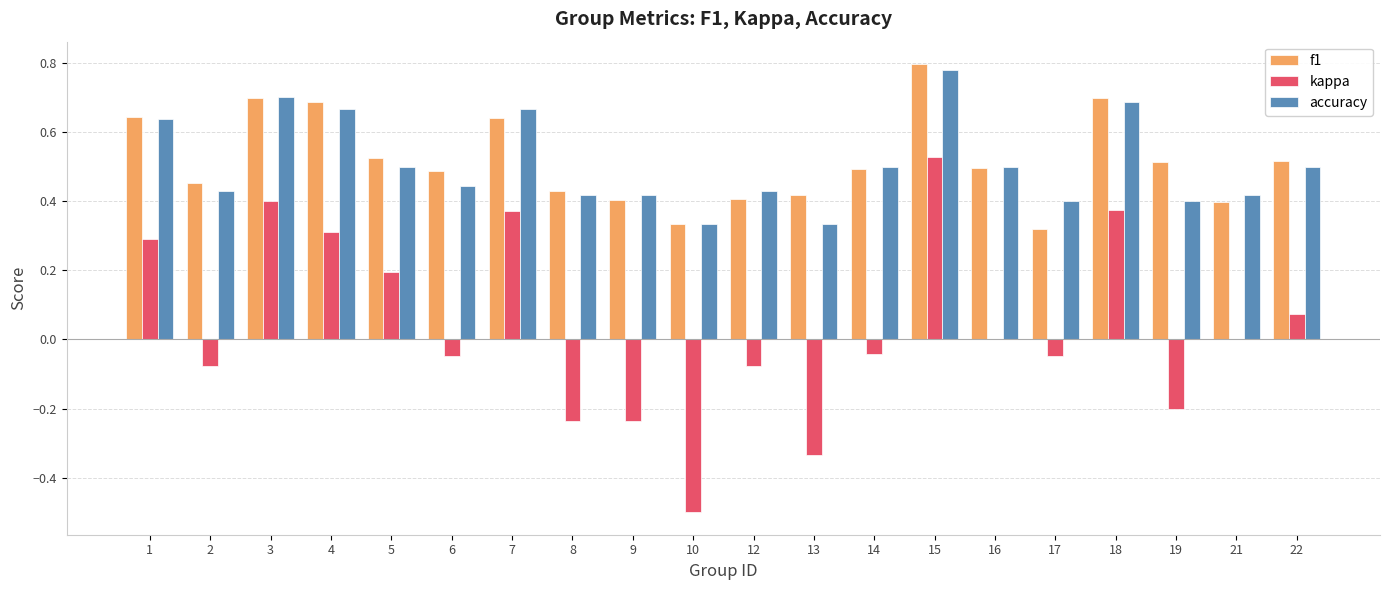

At which category is the sum across all series the highest?

15